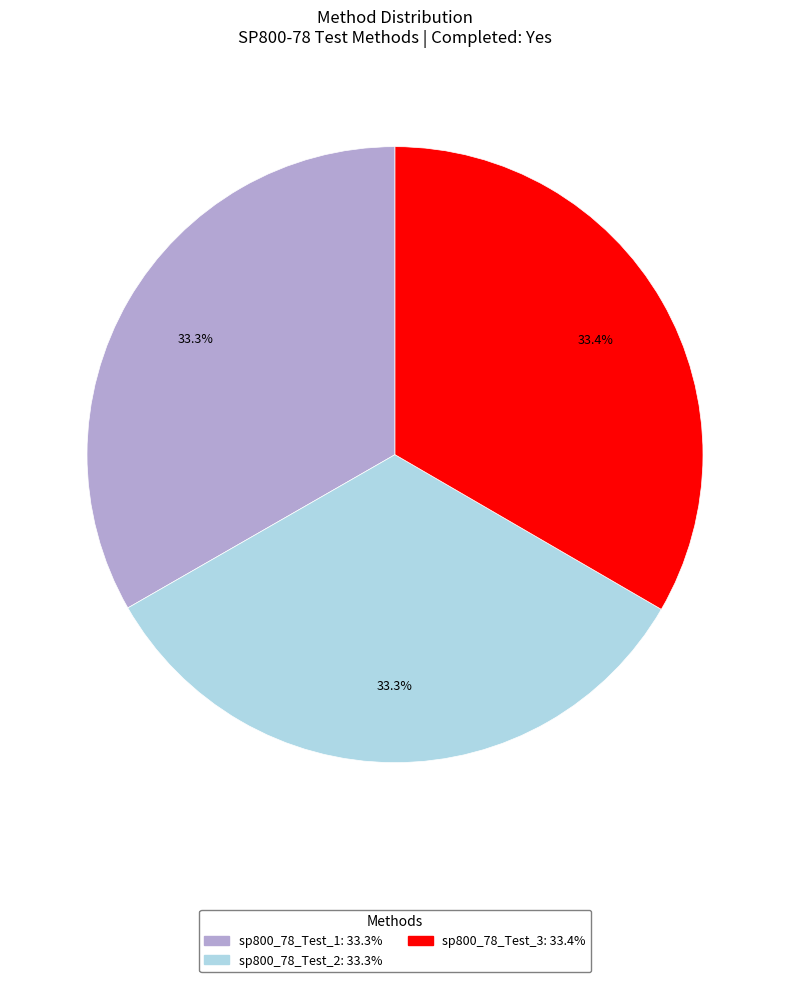

Is there any slice that represents more than half of the pie?

No